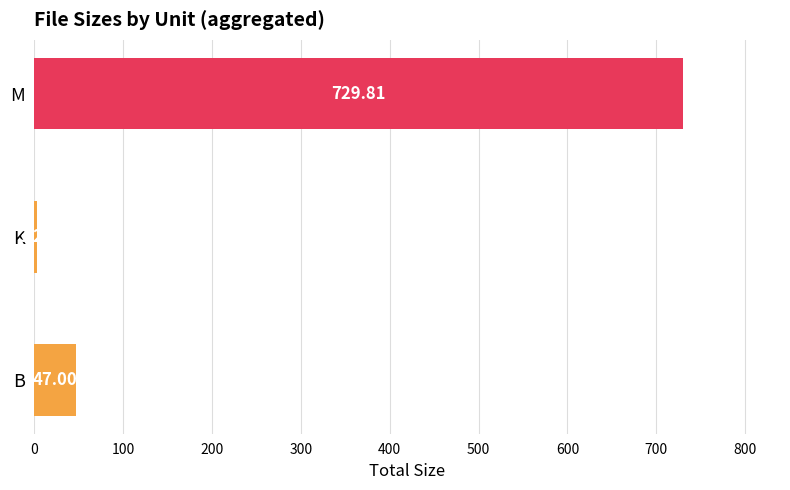

Rank the categories by value from highest to lowest.

M, B, K